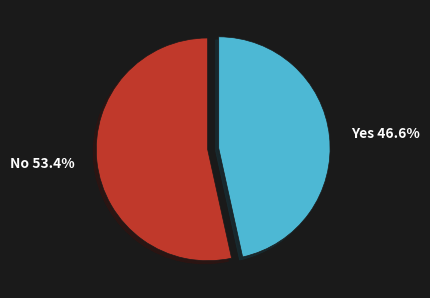

Rank the categories by value from lowest to highest.

Yes, No